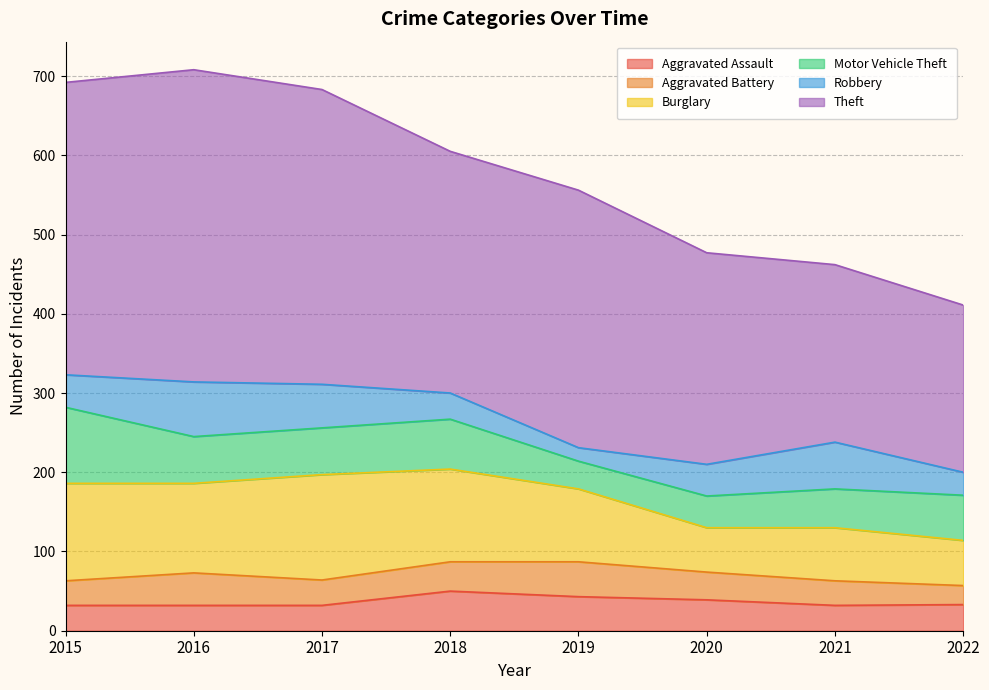

List the series in order of their peak value, lowest first.

Aggravated Battery, Aggravated Assault, Robbery, Motor Vehicle Theft, Burglary, Theft